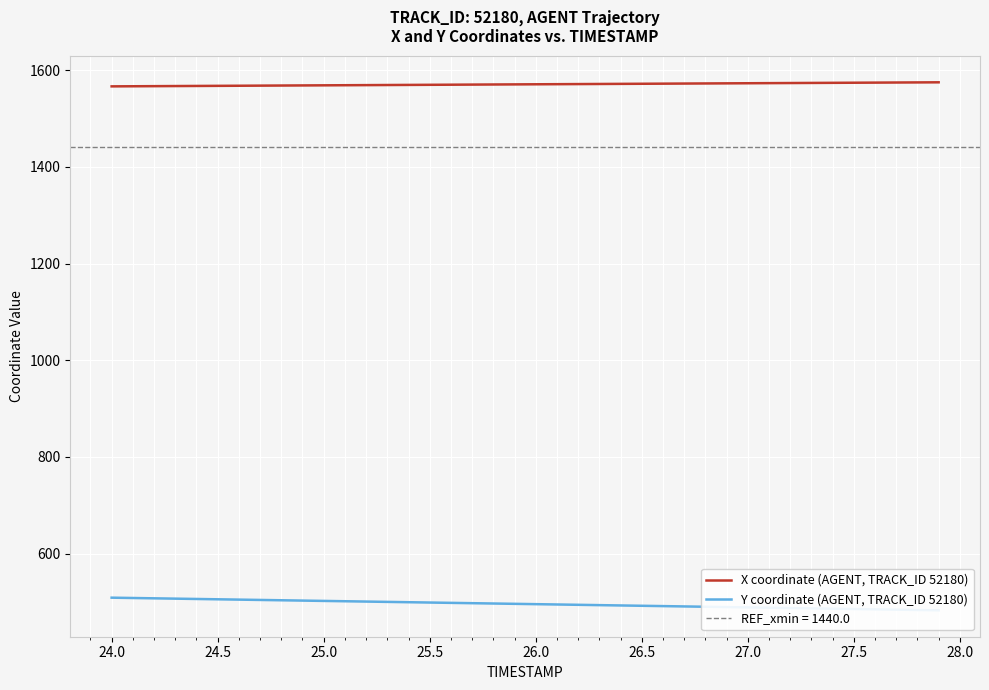

The value of X coordinate (AGENT, TRACK_ID 52180) at 24.0 is 1566.4. True or false?

True